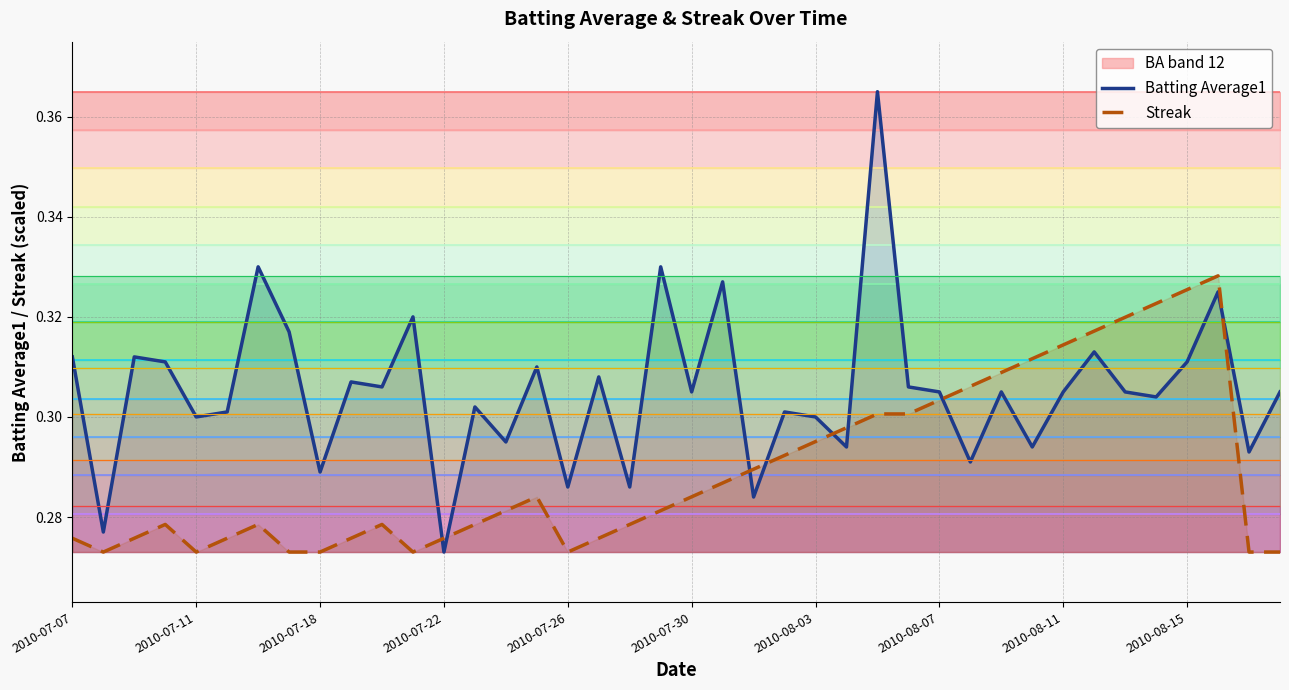

How many times do Batting Average1 and Streak cross each other?

8